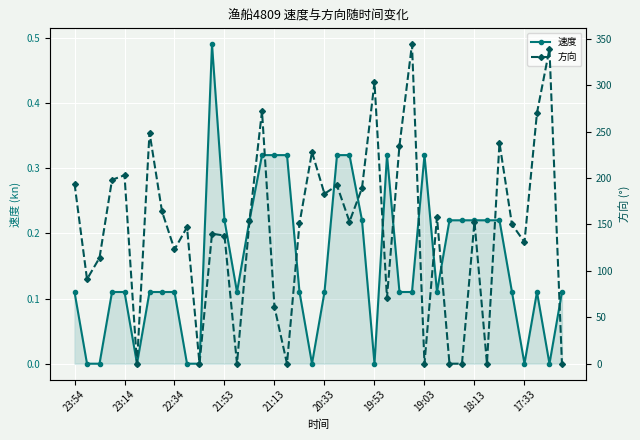

What is the sum of all 方向 values?

5736.0